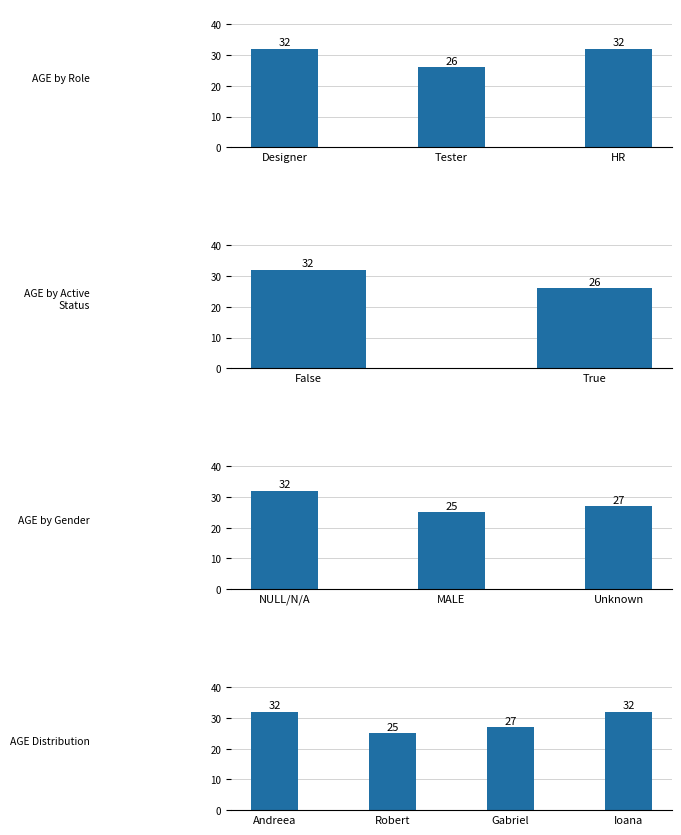

At which category does the chart reach its peak across all series?

Andreea